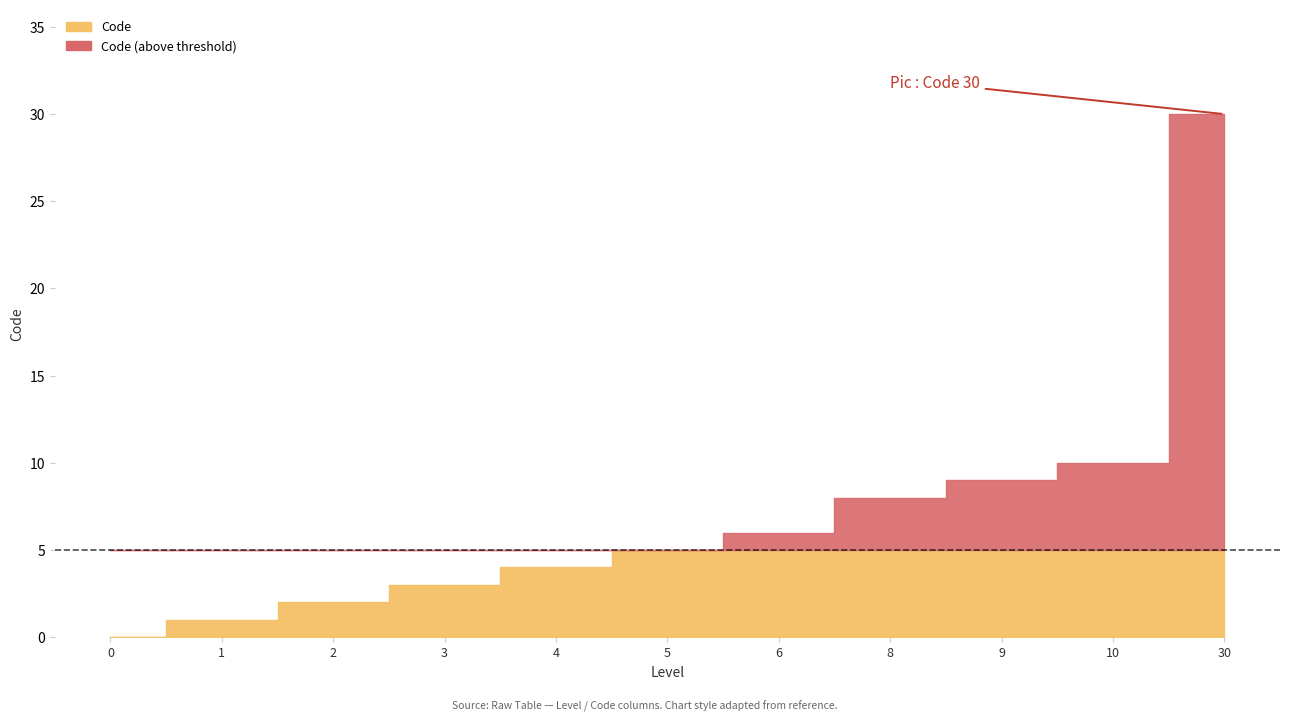

What is the average value?

7